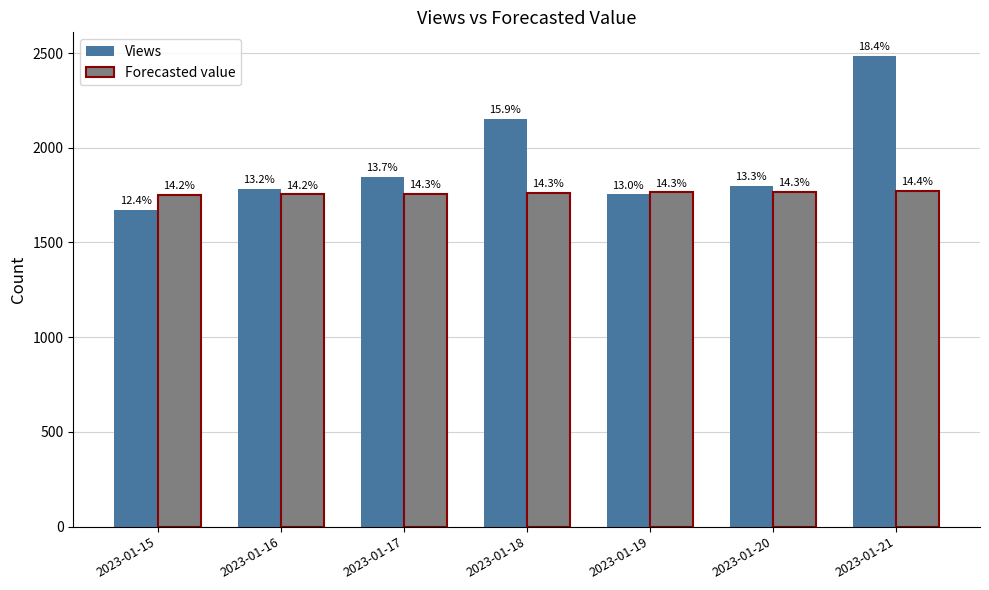

What is the total value across all series at 2023-01-16?

3536.9